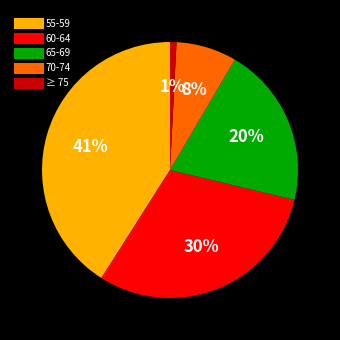

True or false: 65-69 accounts for 20% of the total.

True